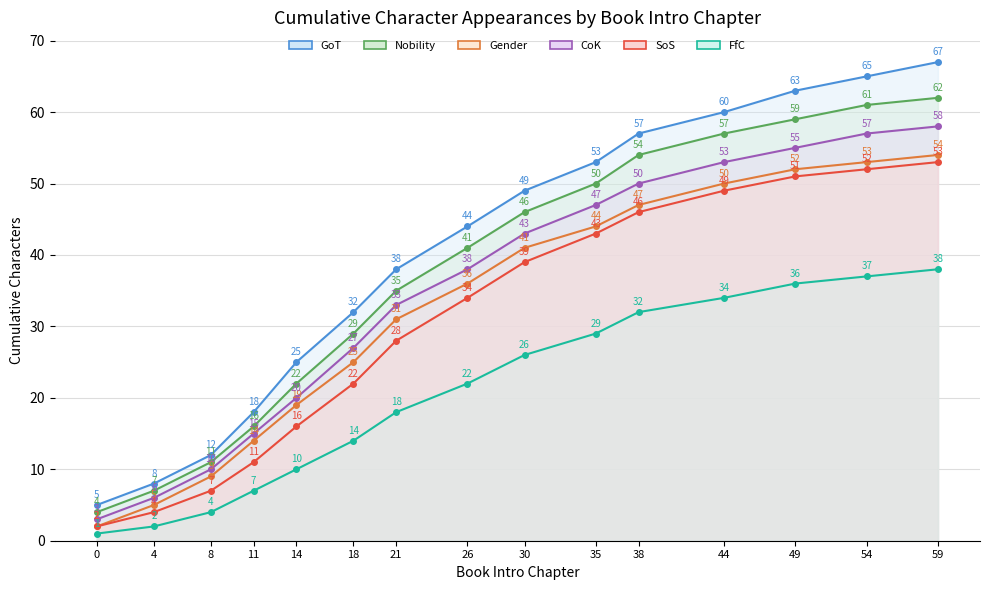

Which series has the largest total across all categories?

GoT